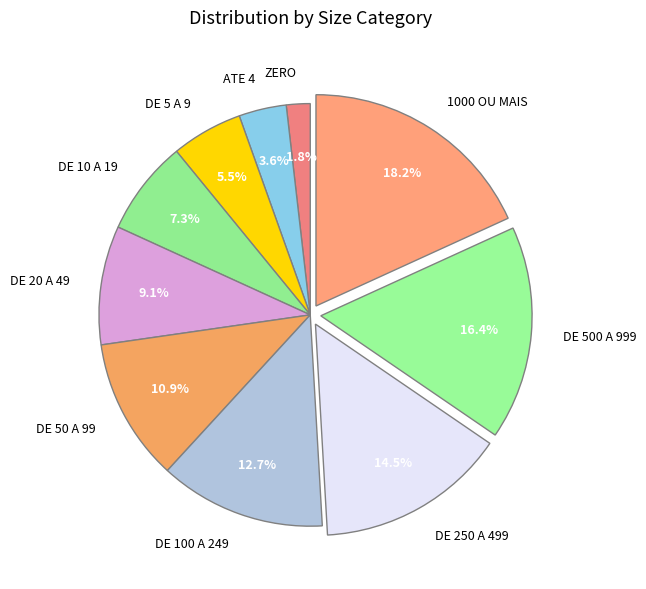

To the nearest percent, what is the average slice percentage?

10%